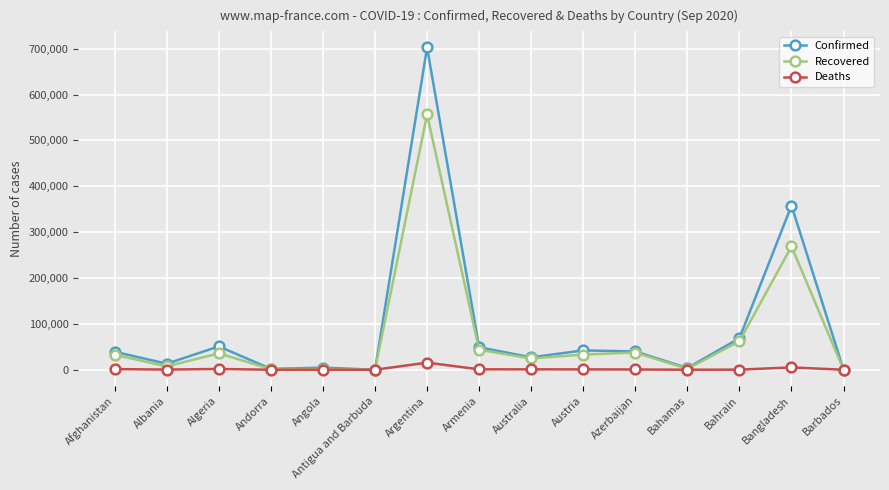

What is the sum of the Recovered values at Azerbaijan and Australia?

62094